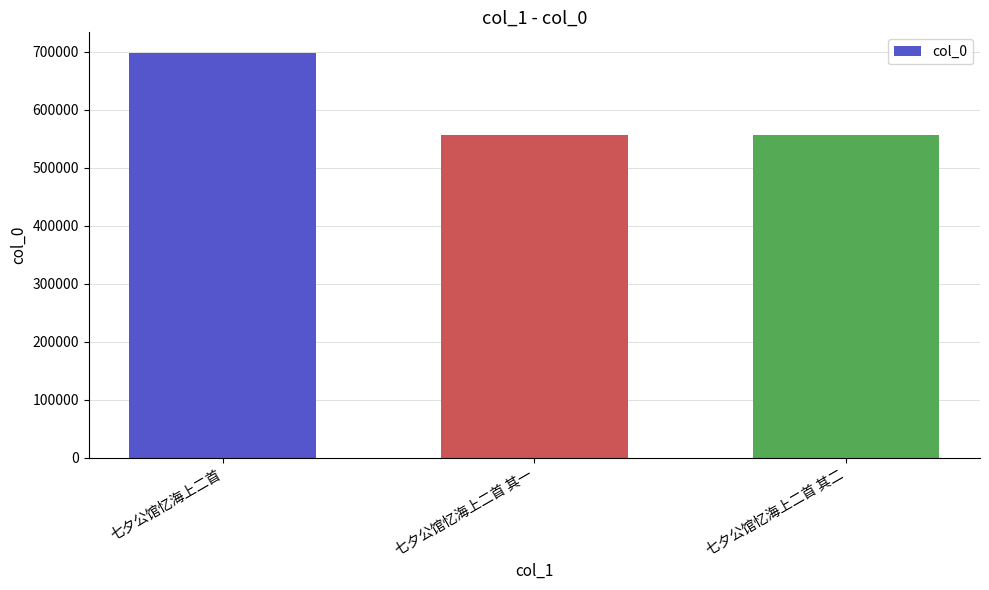

Where is the data nearest to the value 627550?

七夕公馆忆海上二首 其二